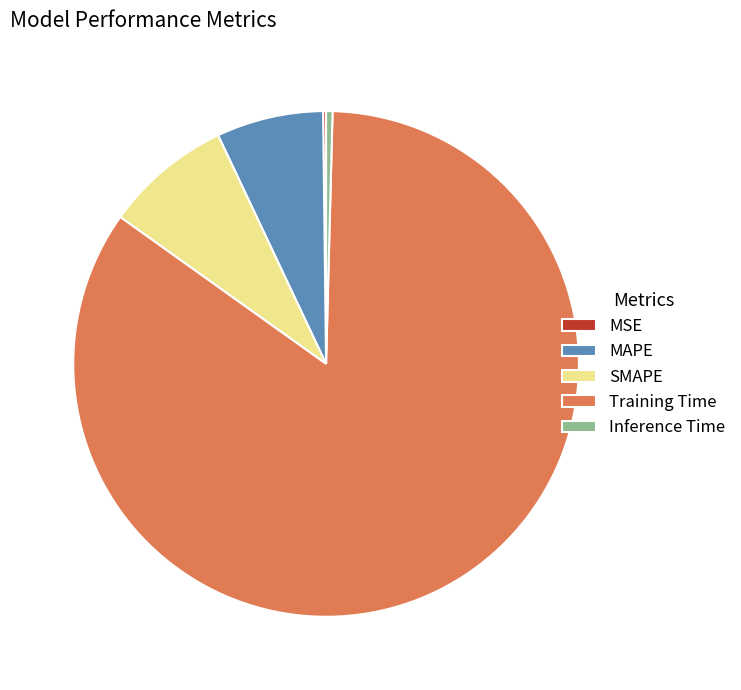

True or false: MAPE accounts for 7% of the total.

True